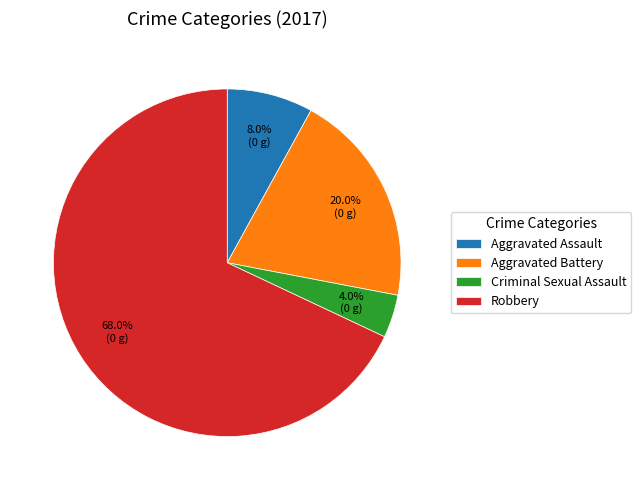

Rank the categories by value from lowest to highest.

Criminal Sexual Assault, Aggravated Assault, Aggravated Battery, Robbery